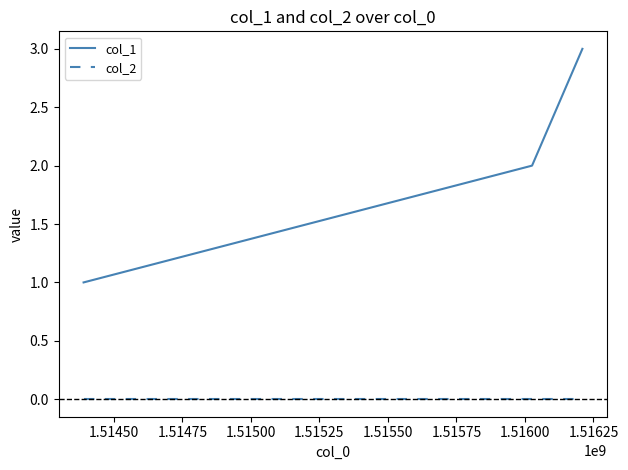

Which series has the largest total across all categories?

col_1